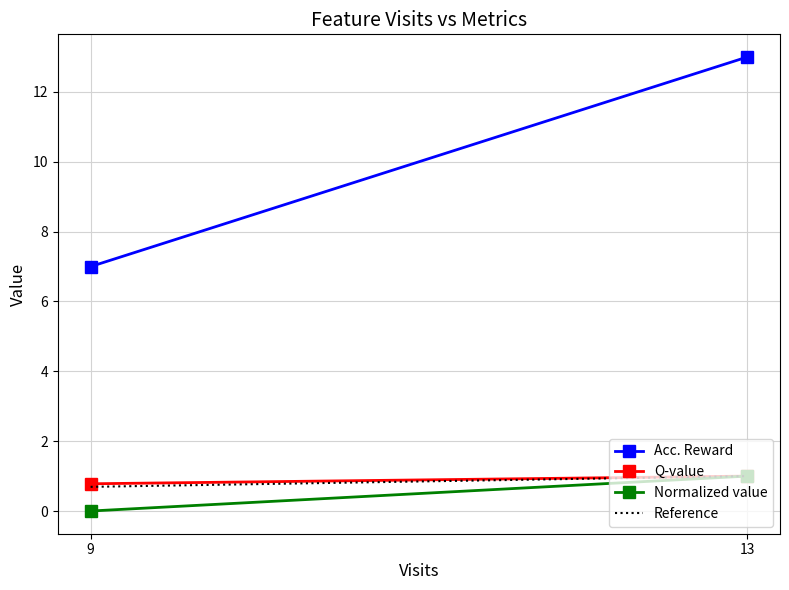

Which series changed the most between 9 and 13?

Acc. Reward